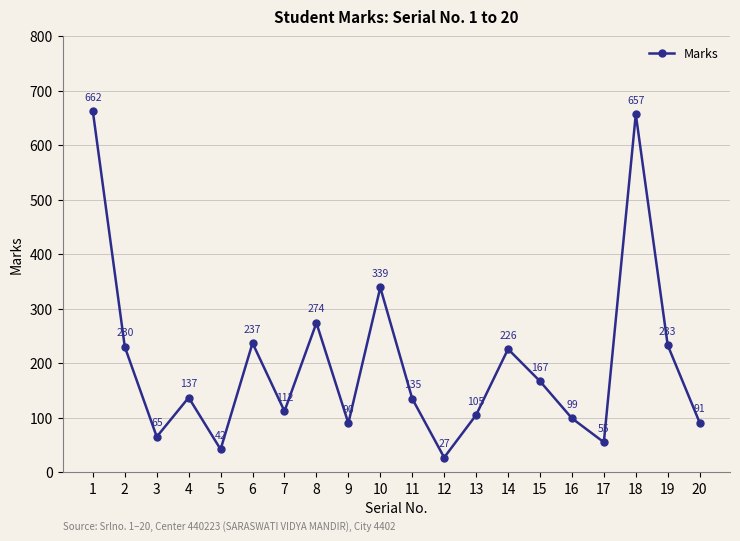

Reading left to right, transcribe all the data shown in this chart.

662	230	65	137	42	237	112	274	90	339	135	27	105	226	167	99	55	657	233	91